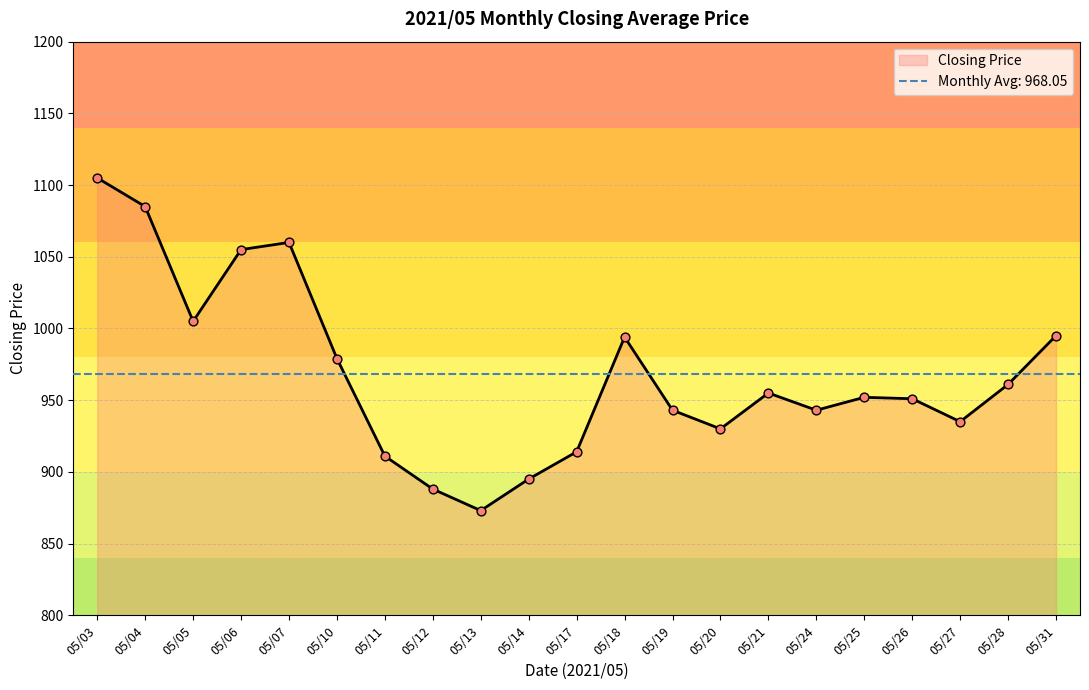

Approximately how many times larger is the value at 05/13 compared to 05/04?

0.8